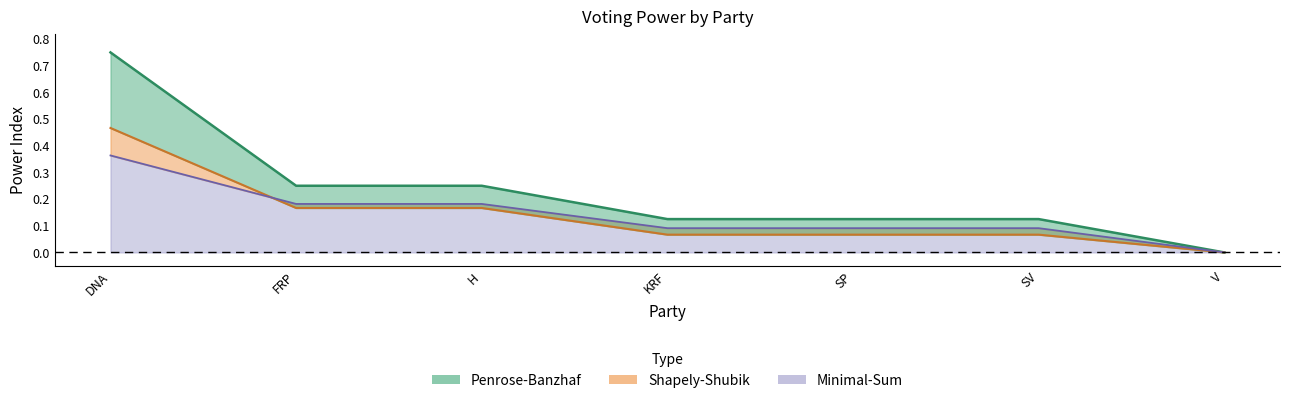

What is the label of the 1st point from the left?

DNA